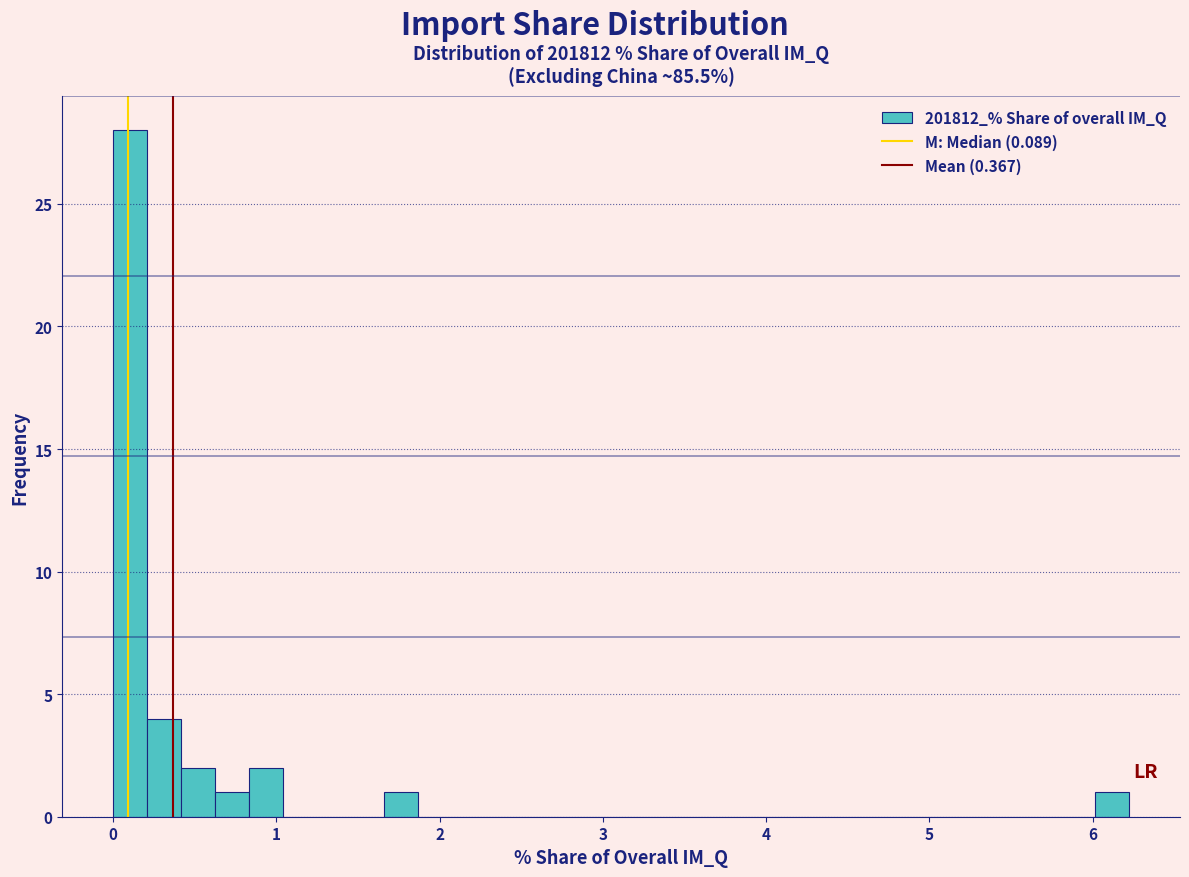

Around what value on the x-axis is the tallest bar? Give the approximate position of its centre, as read against the axis.

0.1